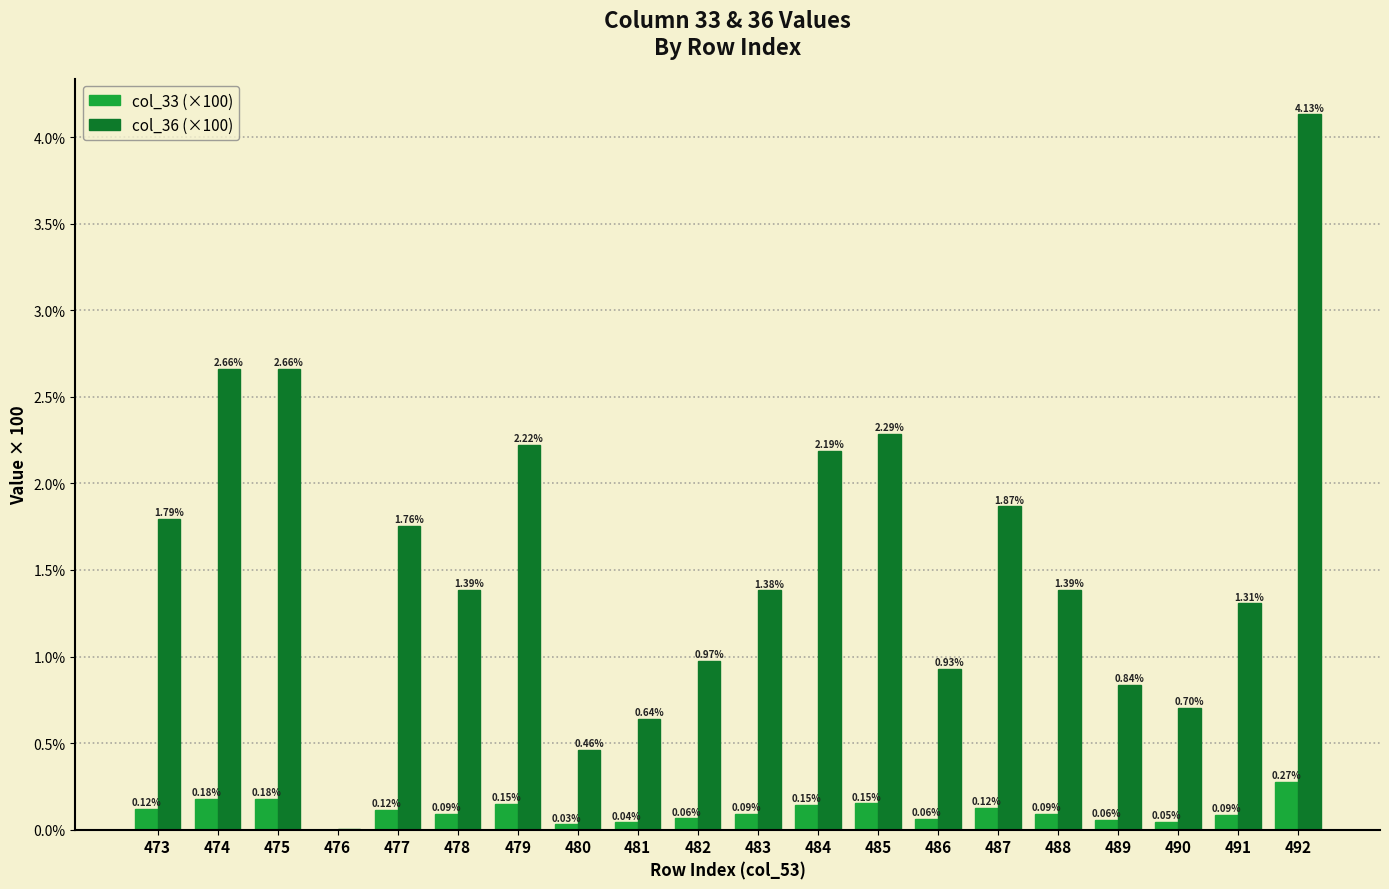

What is the sum of all col_36 (×100) values?

31.6